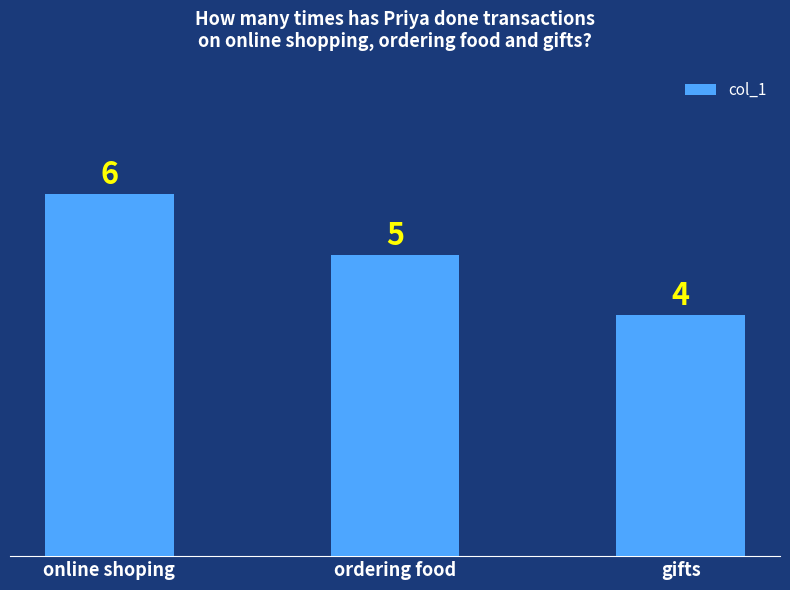

What is the difference between the values at gifts and ordering food?

1